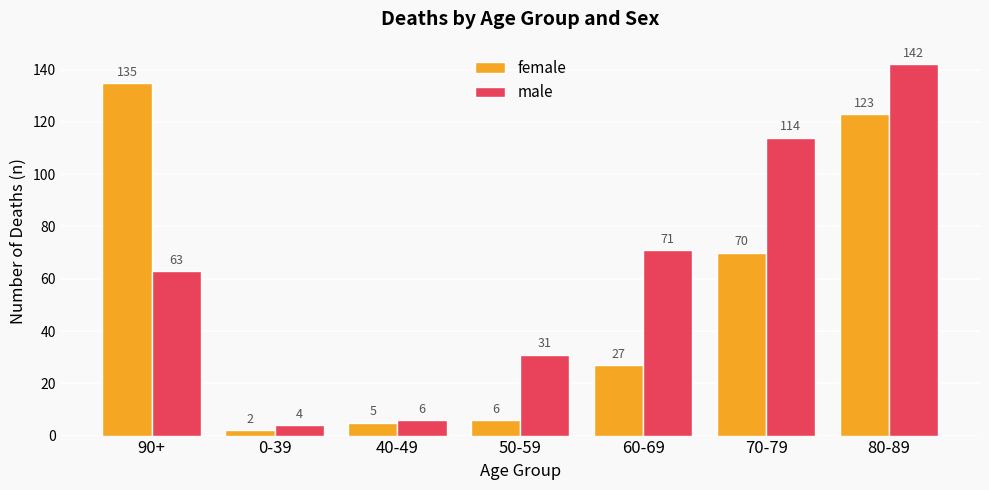

Are the bars grouped side by side (vs. stacked)?

Yes